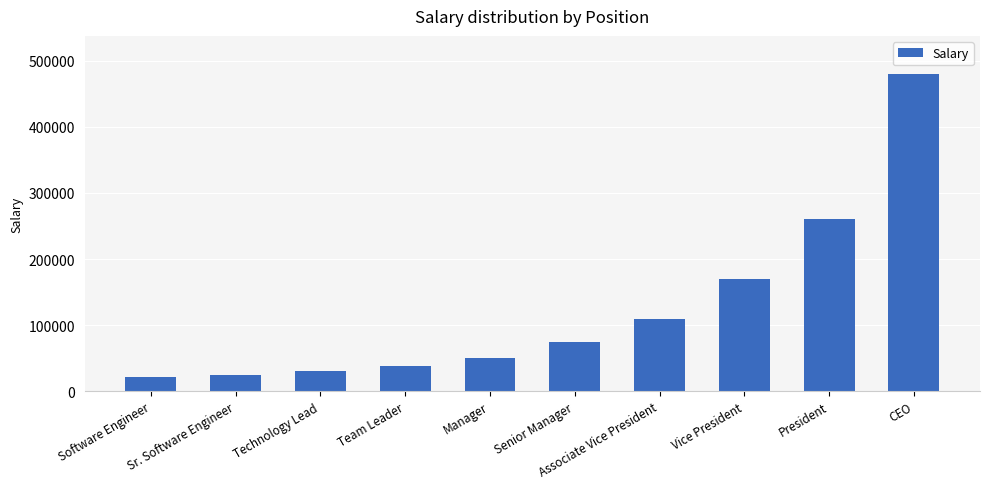

What is the difference between the values at CEO and Vice President?

310000